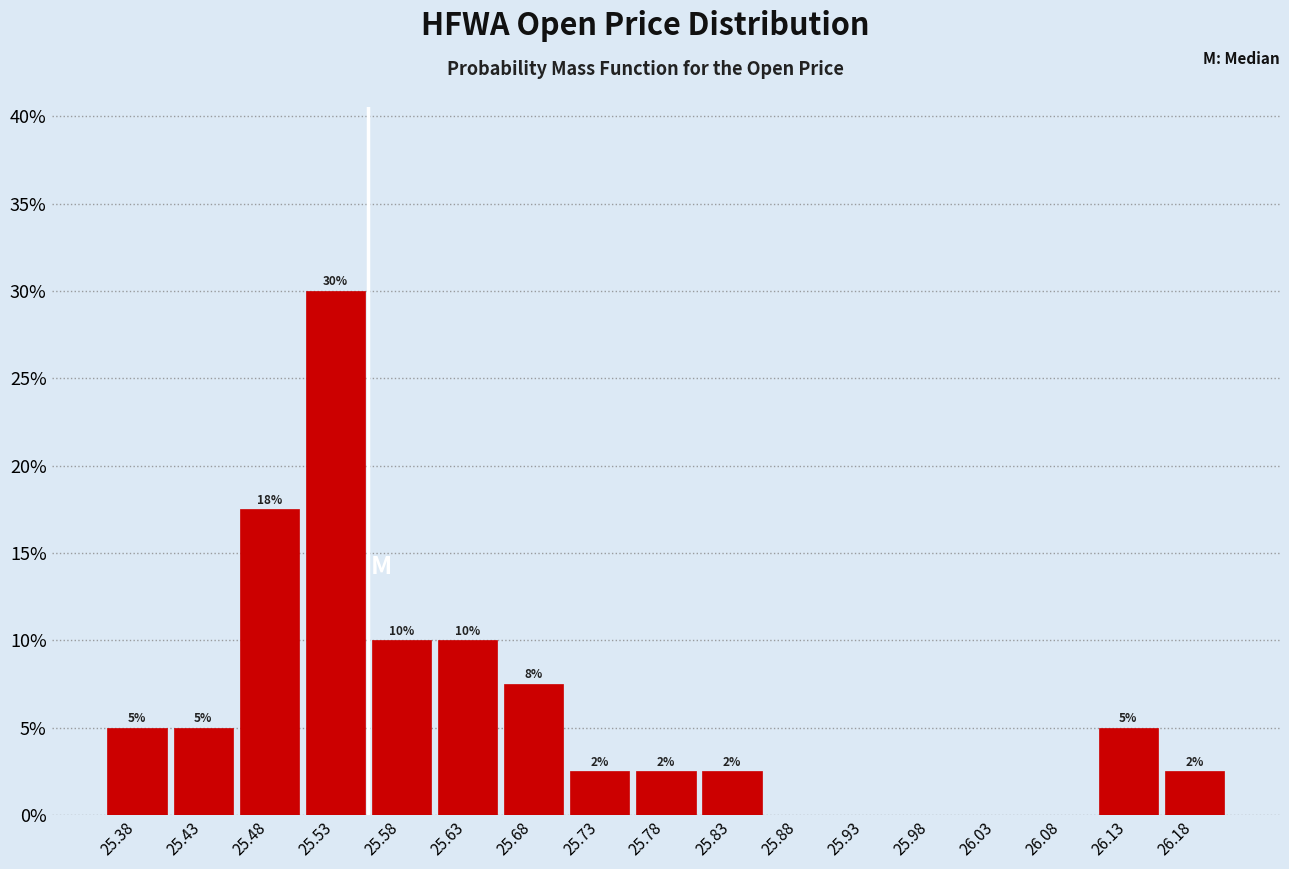

Which range on the x-axis has the tallest bar?

25.50 to 25.55